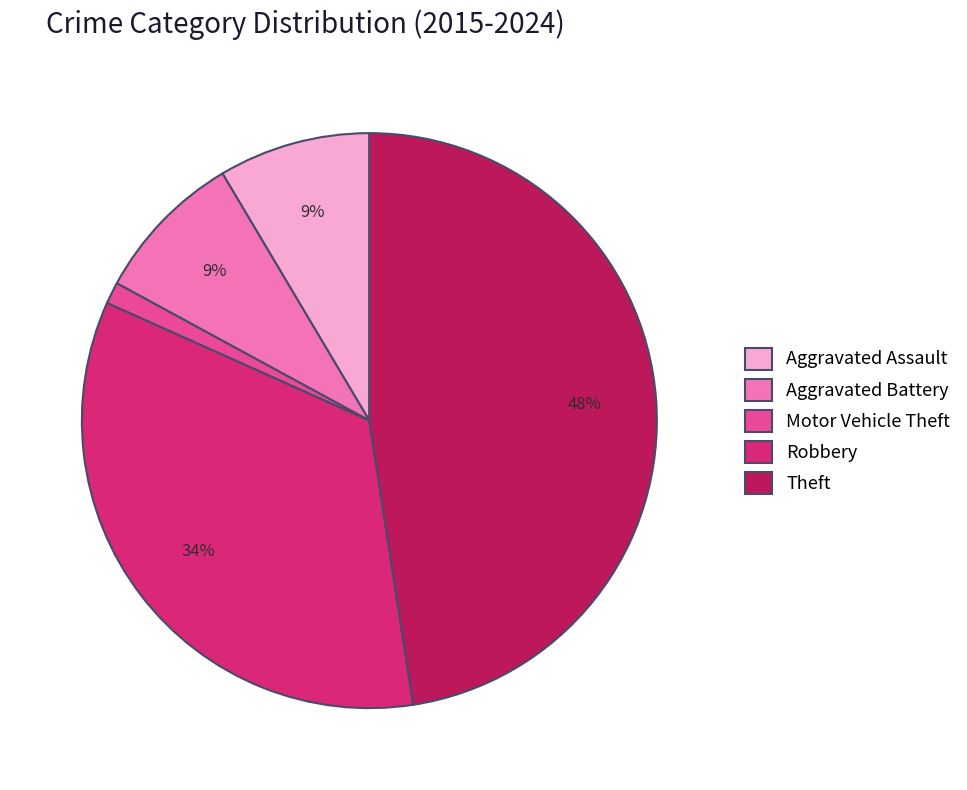

Do Motor Vehicle Theft and Robbery together represent more than half of the pie?

No